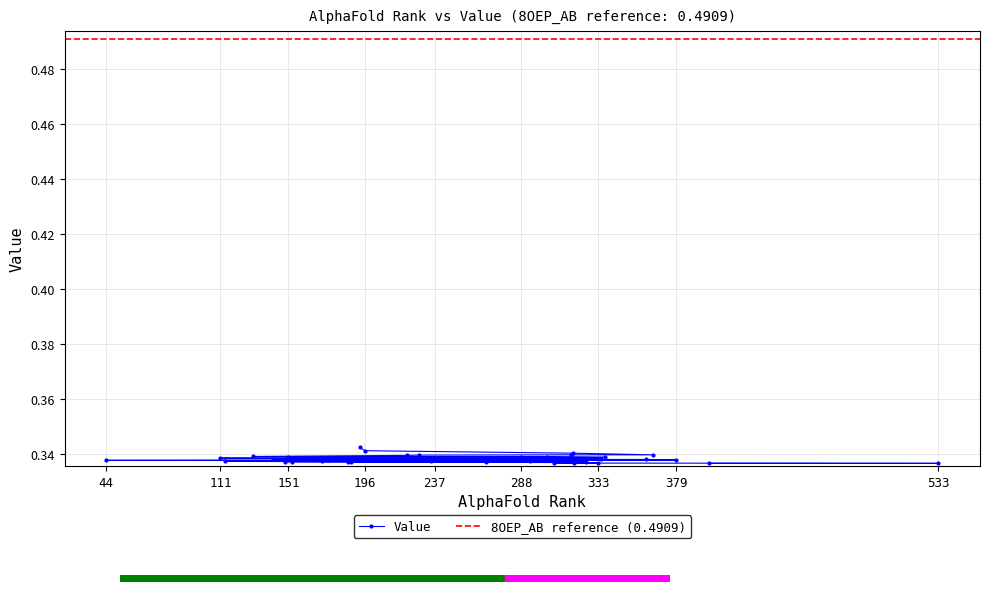

The value at 235 is 0.3. True or false?

True